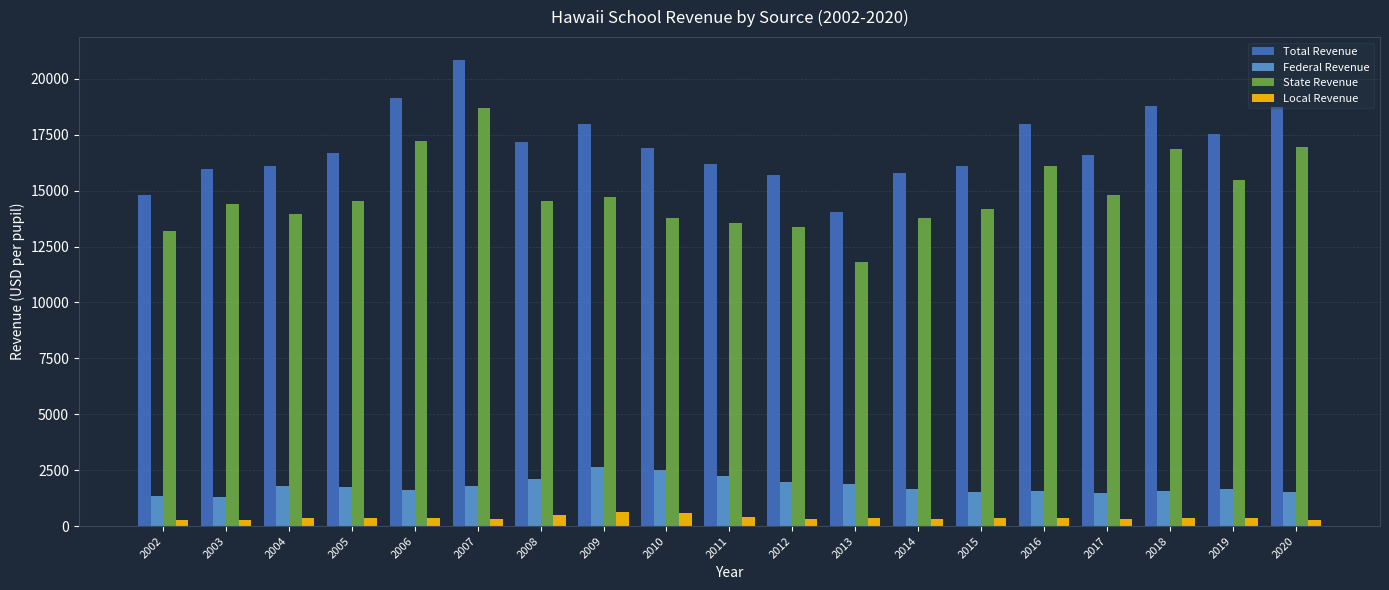

How many data points in Total Revenue are above 16660?

10